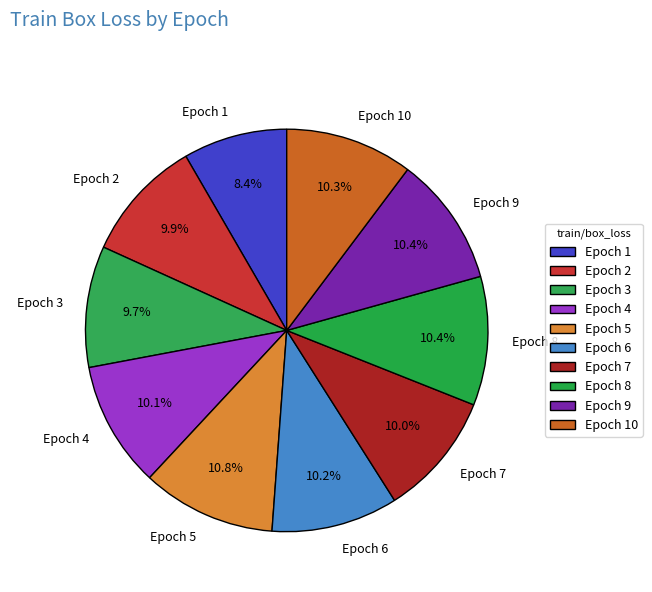

Is Epoch 4 the majority of the pie?

No